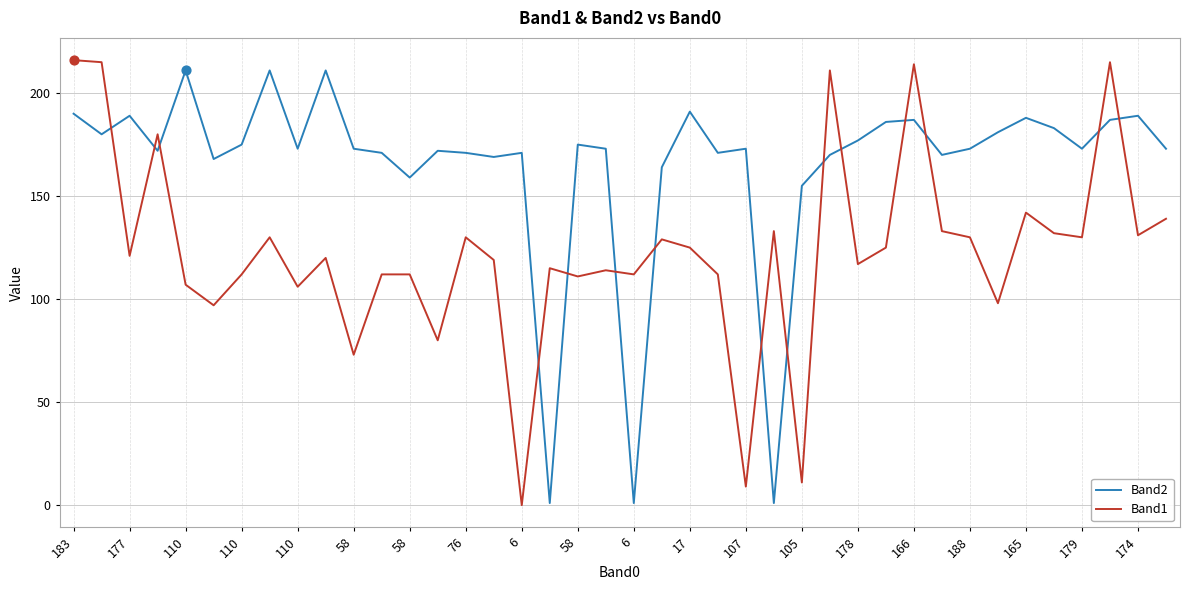

Which series has the largest total across all categories?

Band2